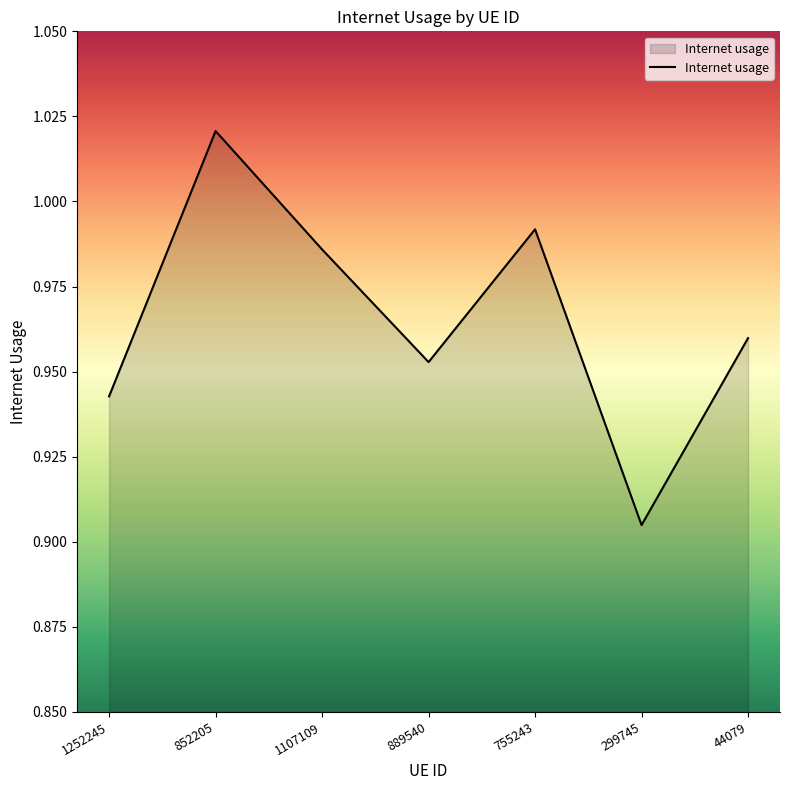

What is the sum of all values?

6.8